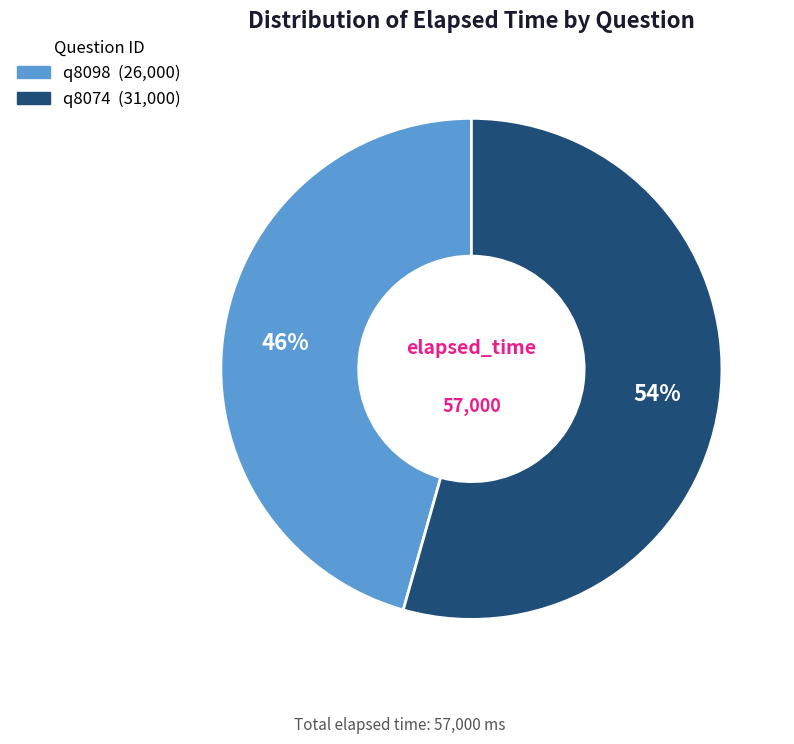

To the nearest percent, what portion does q8098 represent?

46%